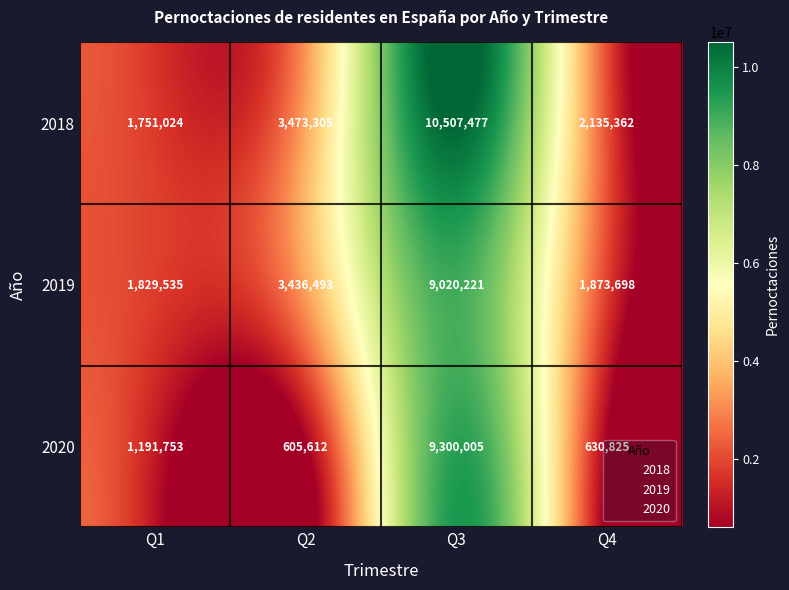

Between Q2 and Q4, which series saw the biggest shift?

2019